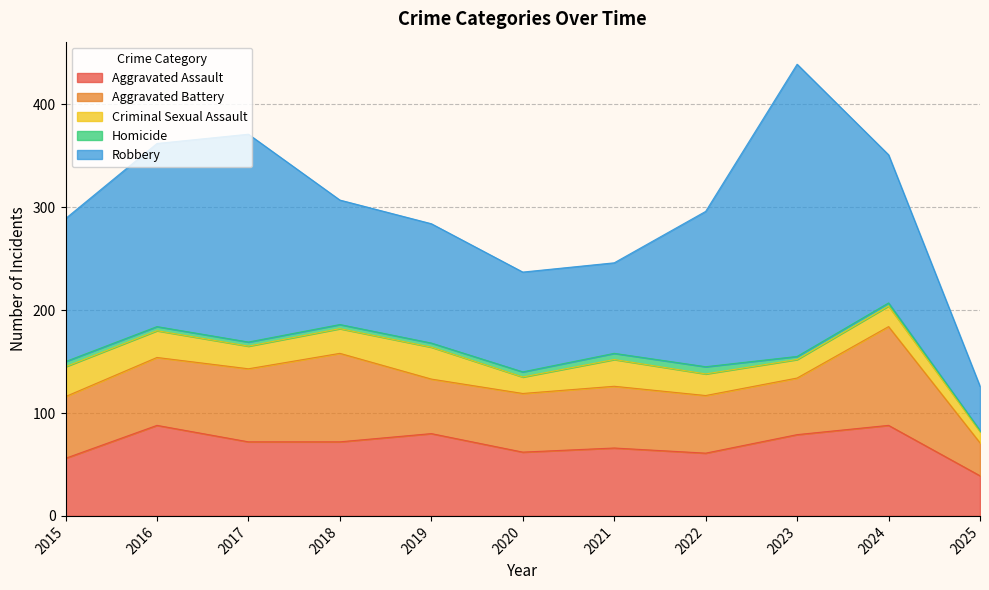

What is the value of the Homicide point at the 4th from the left?

4